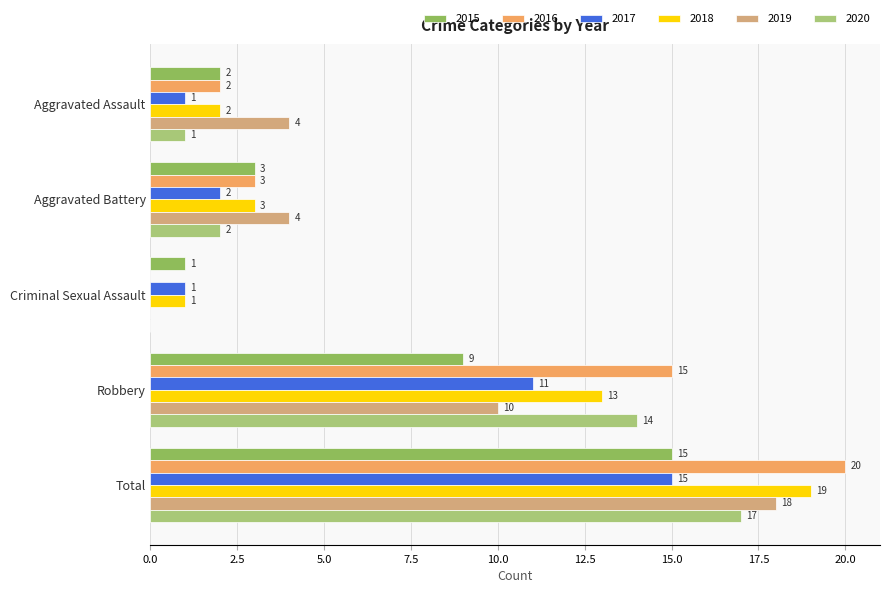

What is the sum of the 2017 values at Total and Aggravated Assault?

16